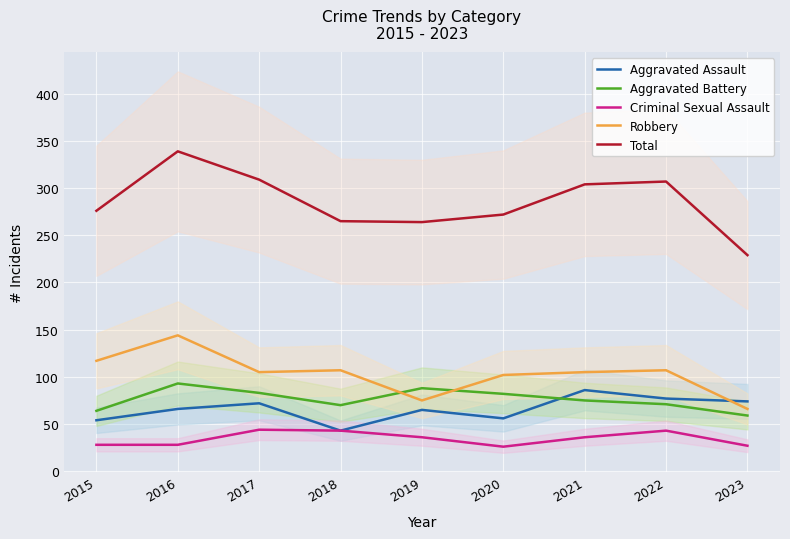

True or false: Aggravated Battery and Criminal Sexual Assault intersect in this chart.

False